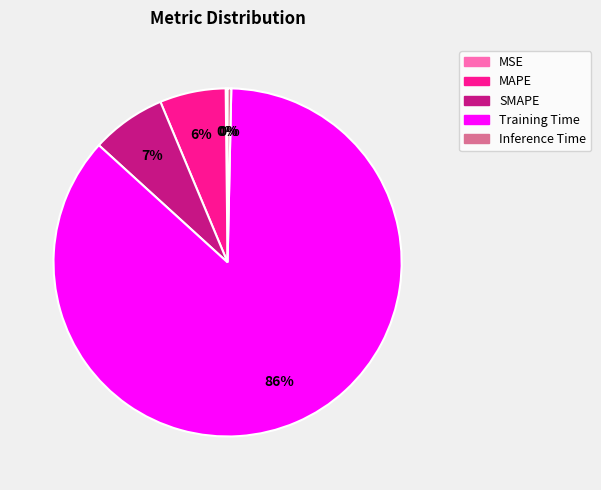

Which slice represents more than half of the pie?

Training Time